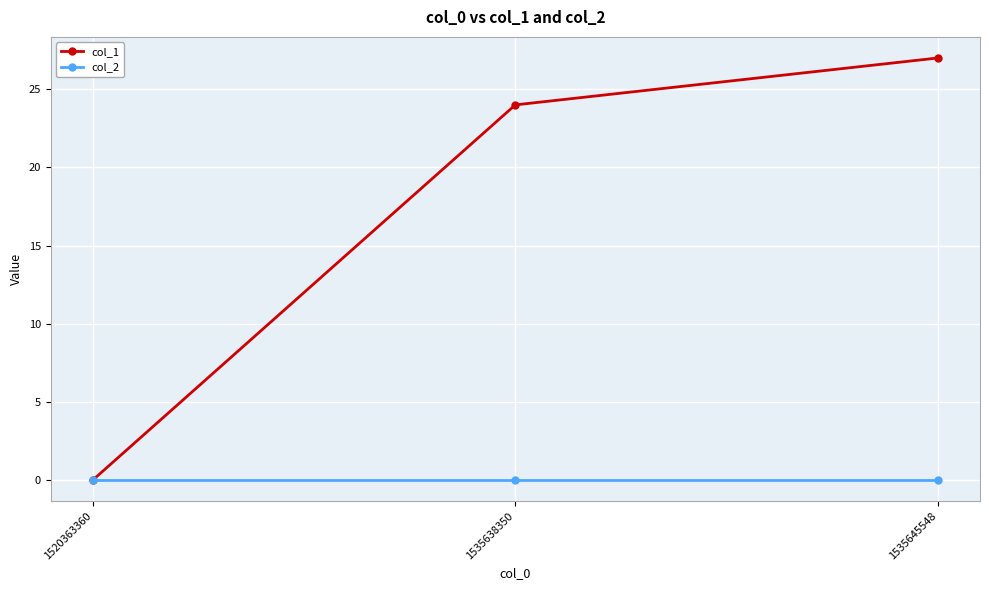

At 1535638350, list the series in order from largest to smallest.

col_1, col_2